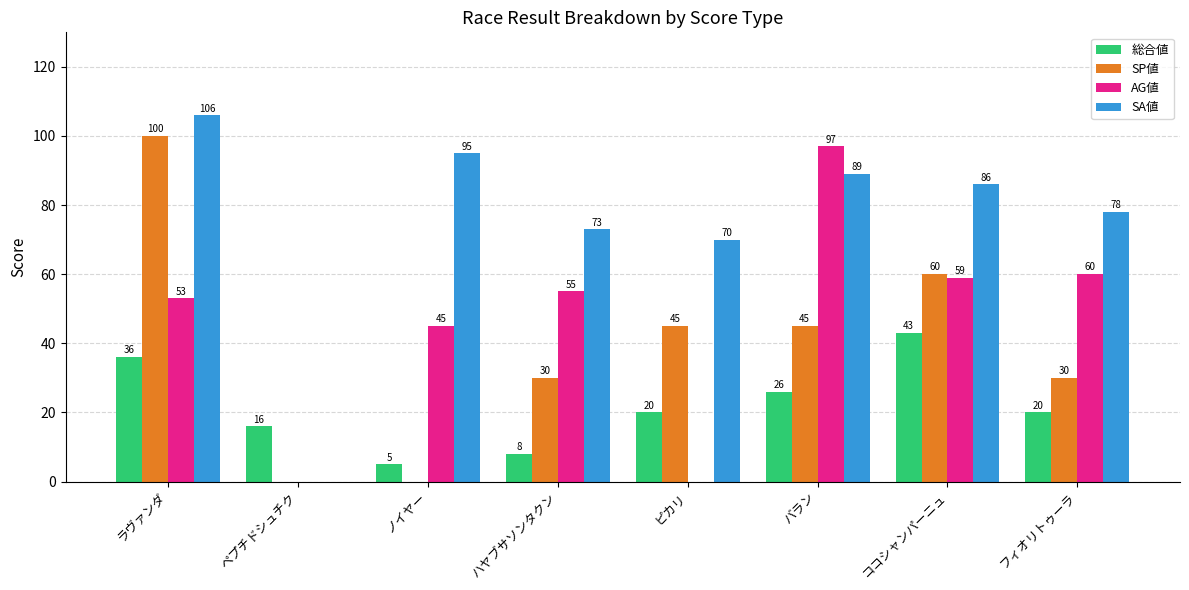

What is the highest value of the AG値 series?

97